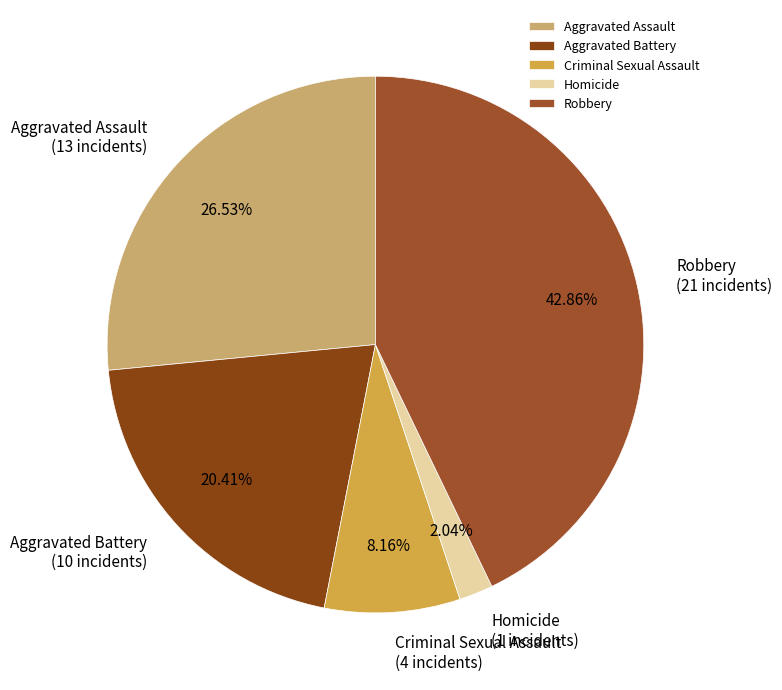

Between Criminal Sexual Assault and Aggravated Battery, which is larger?

Aggravated Battery